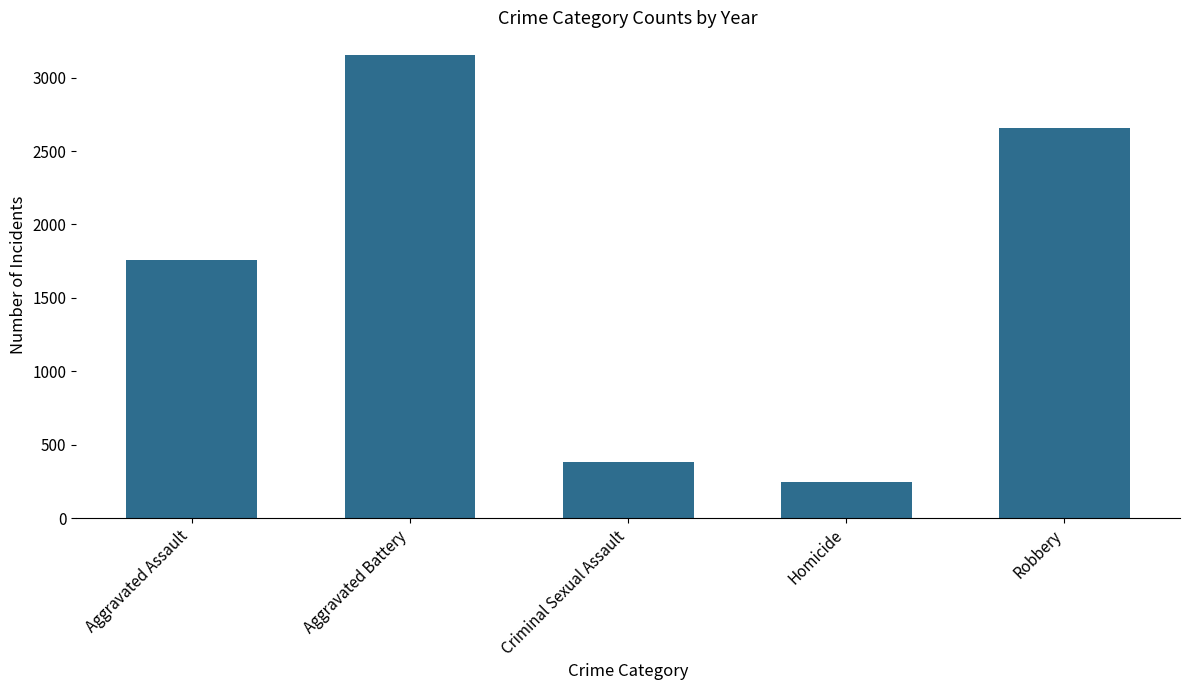

What is the value of the 4th bar from the left?

249